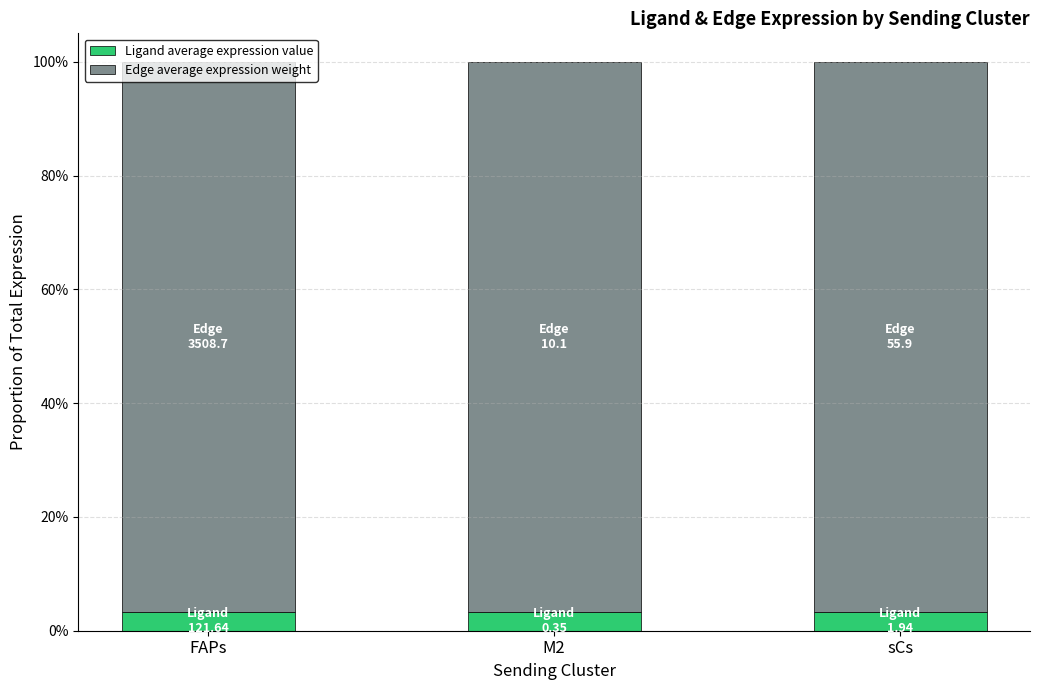

Does the chart contain stacked bars?

Yes